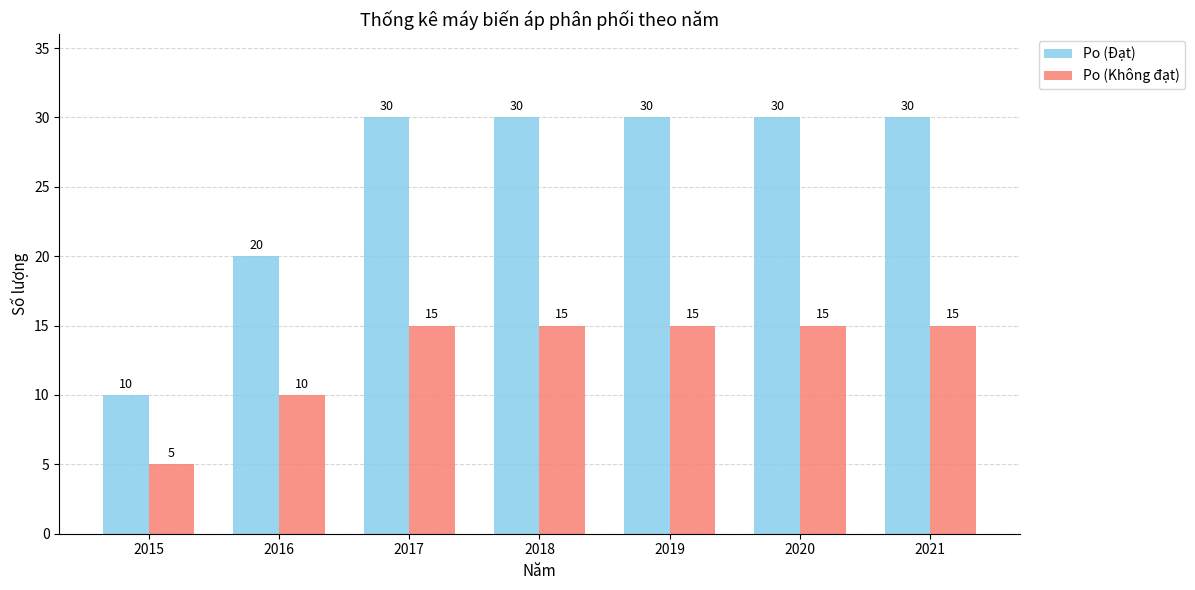

How many series are shown in this chart?

2